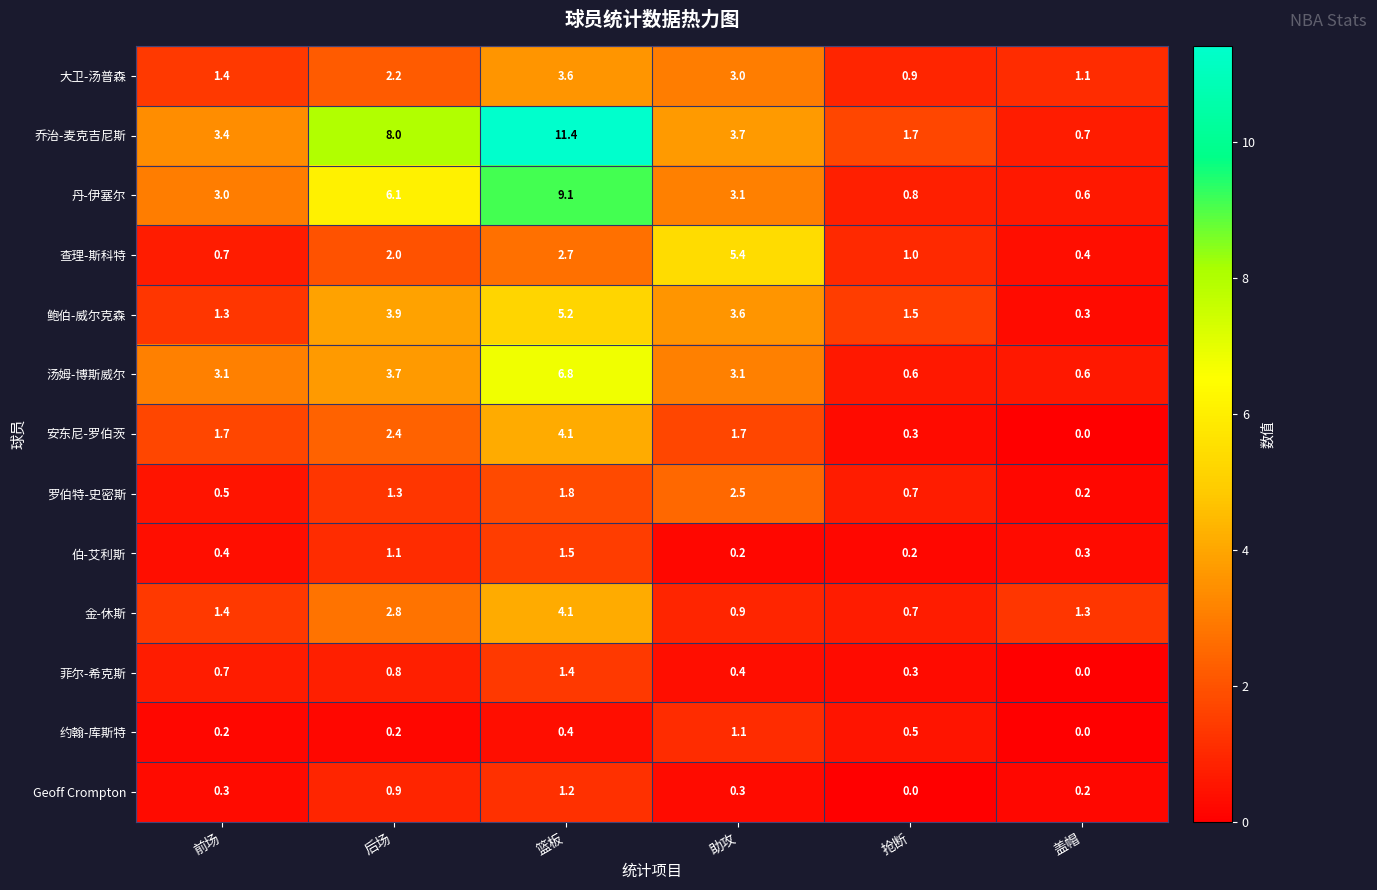

At which category is the sum across all series the highest?

篮板